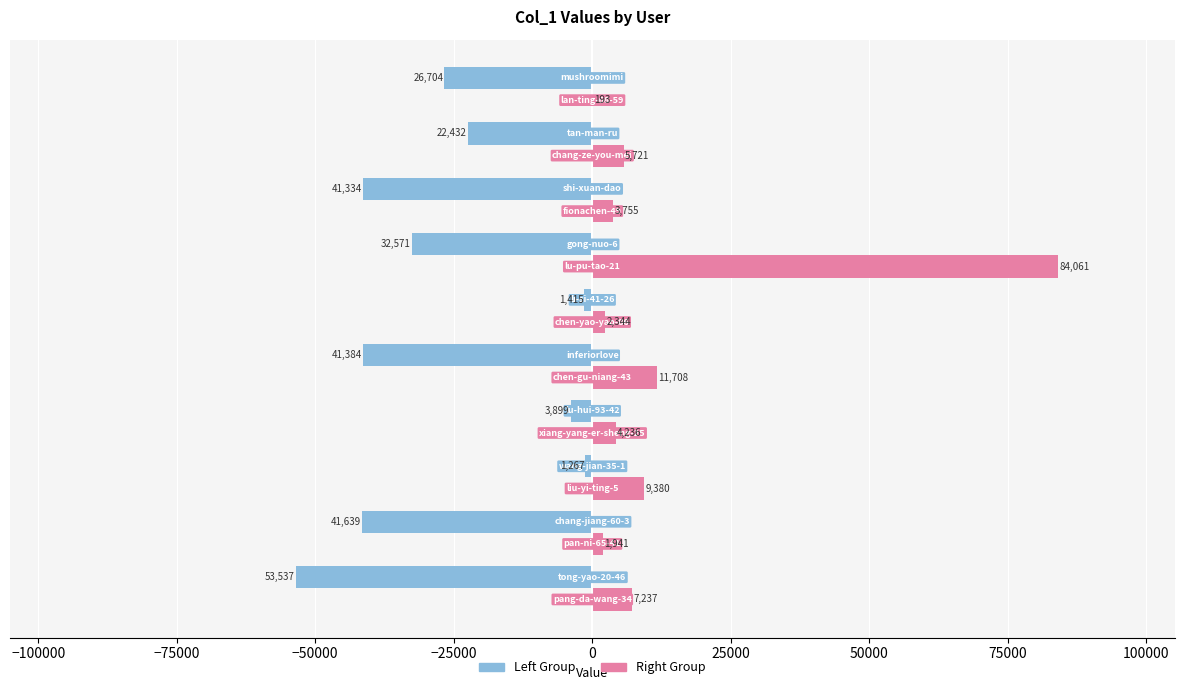

Which series has the largest total across all categories?

Right Group